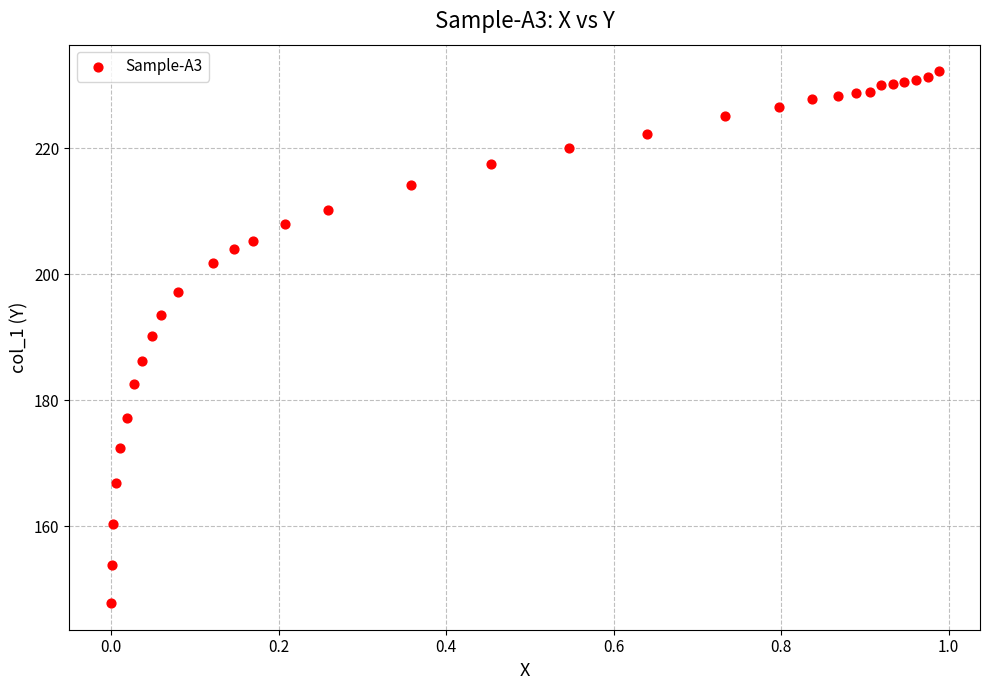

What Y value in the scatter plot is closest to 189?

190.2